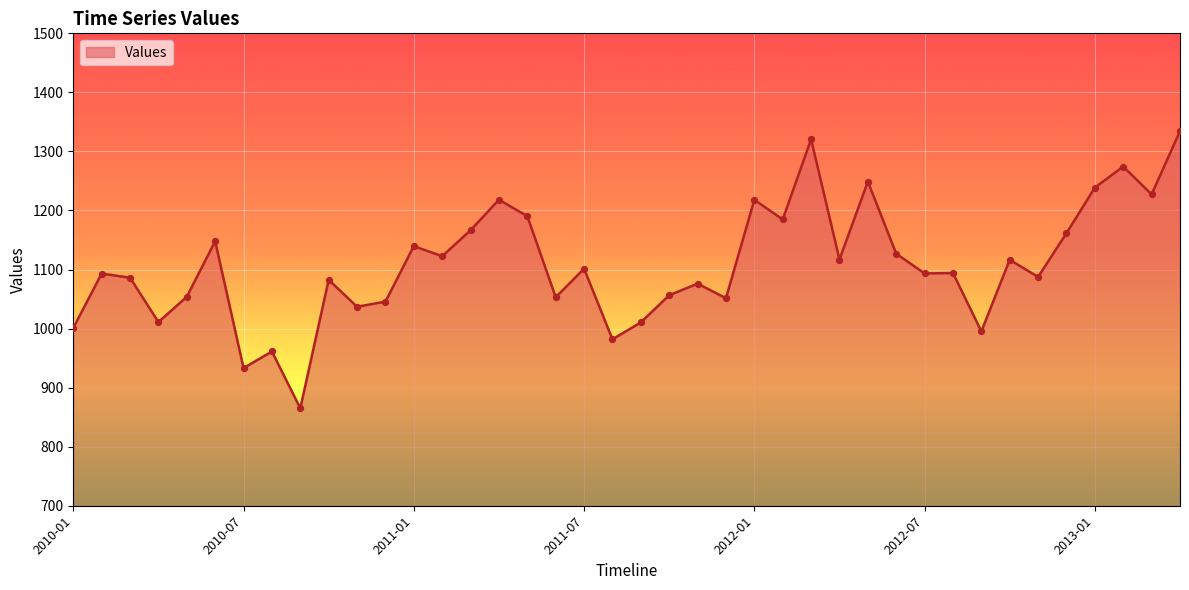

What is the smallest value displayed?

864.9